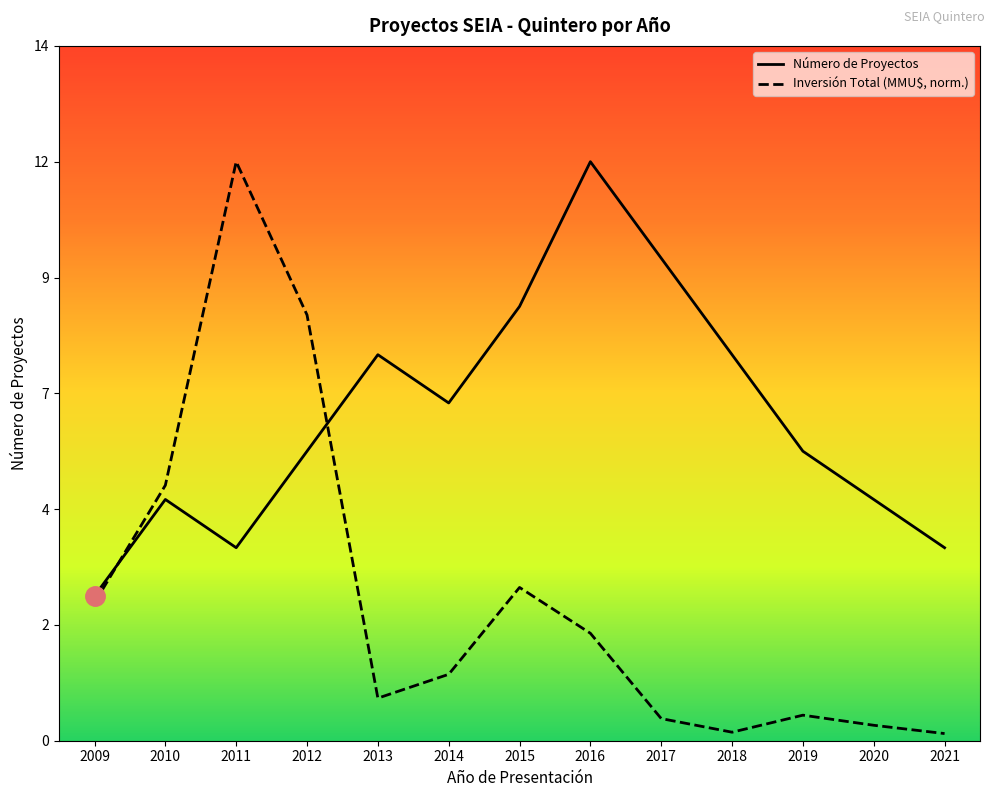

What is the difference between the highest and lowest values at 2017?

9.5